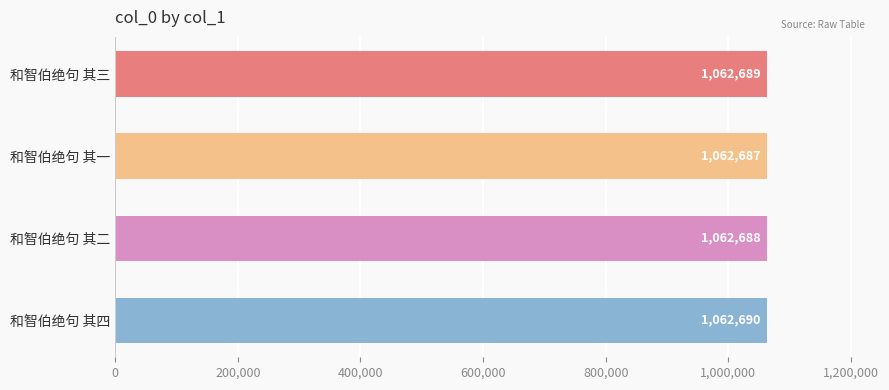

Reading top to bottom, list all the values displayed in this chart.

和智伯绝句 其三=1062689	和智伯绝句 其一=1062687	和智伯绝句 其二=1062688	和智伯绝句 其四=1062690